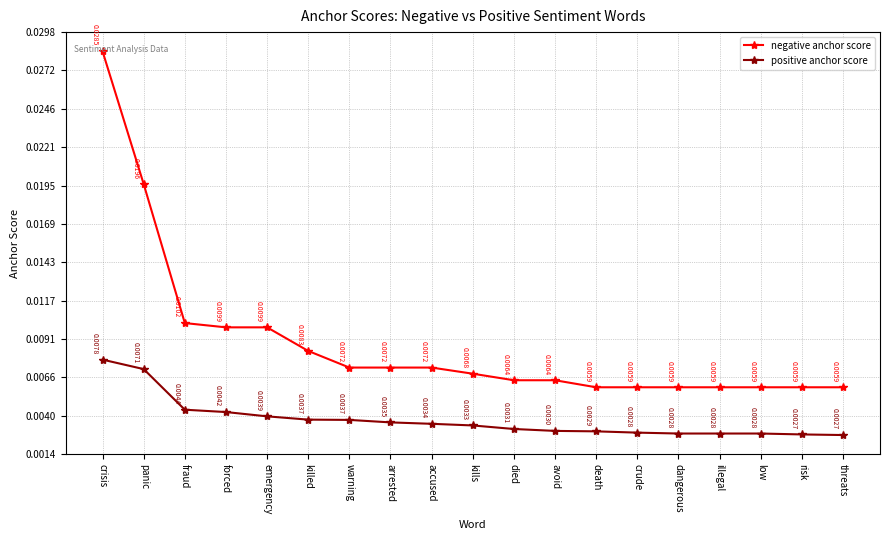

Is this an area chart (filled region under the line)?

No